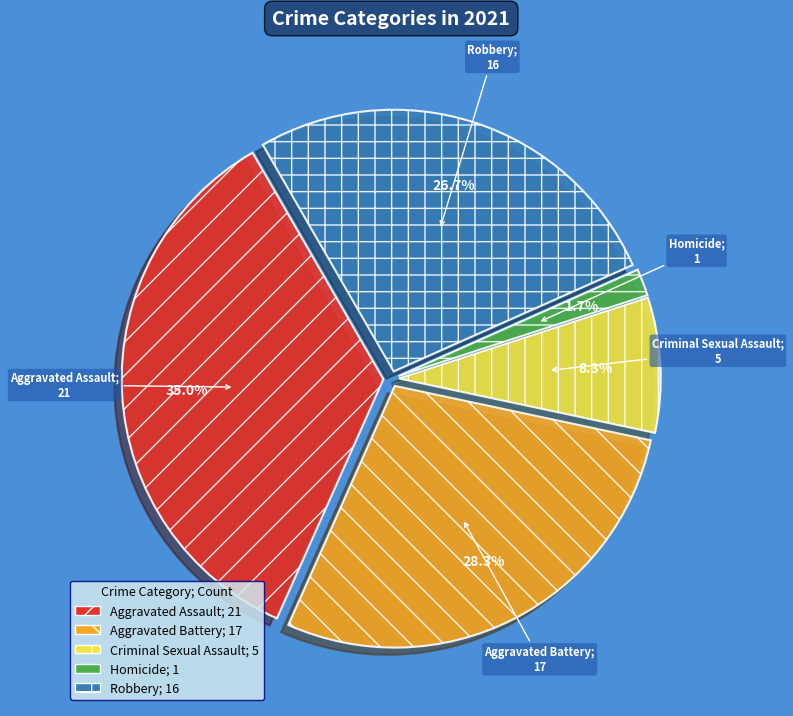

Which has a higher value, Homicide or Aggravated Battery?

Aggravated Battery